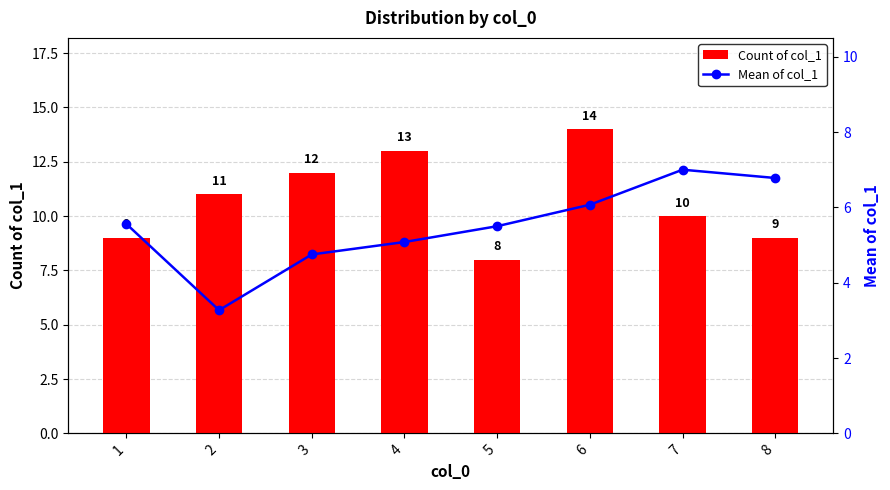

Rank the series at 1 from highest to lowest value.

Count of col_1, Mean of col_1